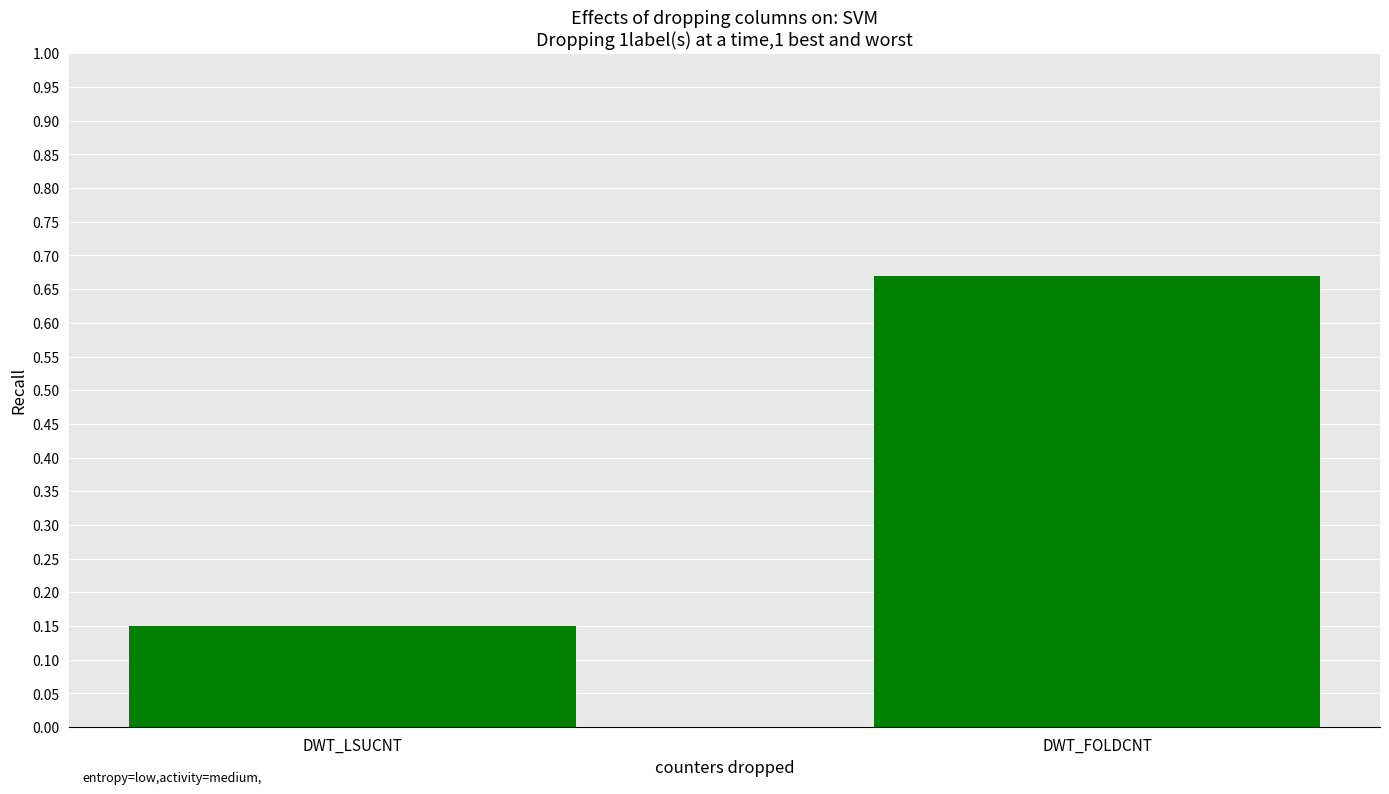

How many categories are shown in the chart?

2